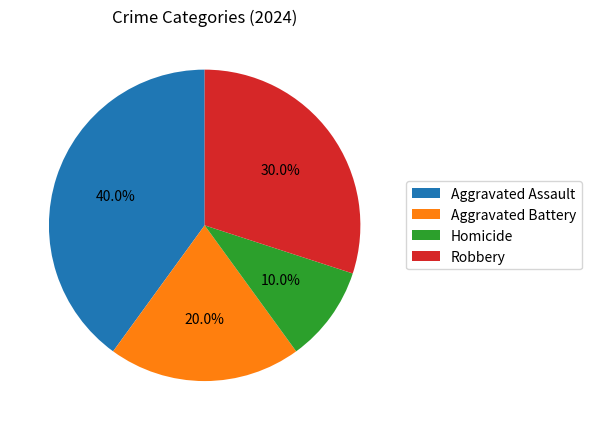

Does Homicide account for over 50% of the chart?

No